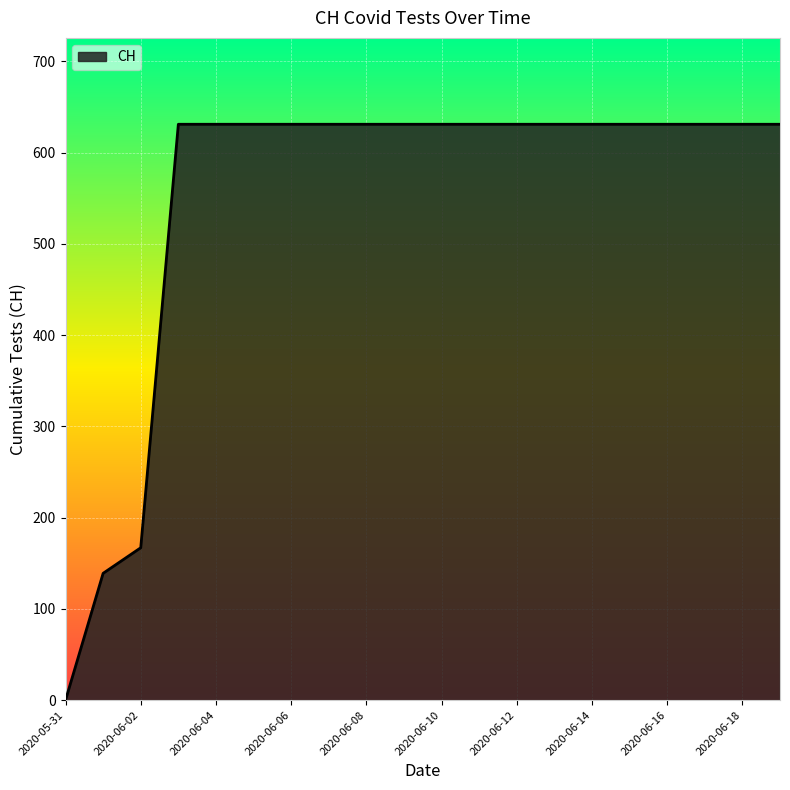

How many distinct data groups are displayed?

1